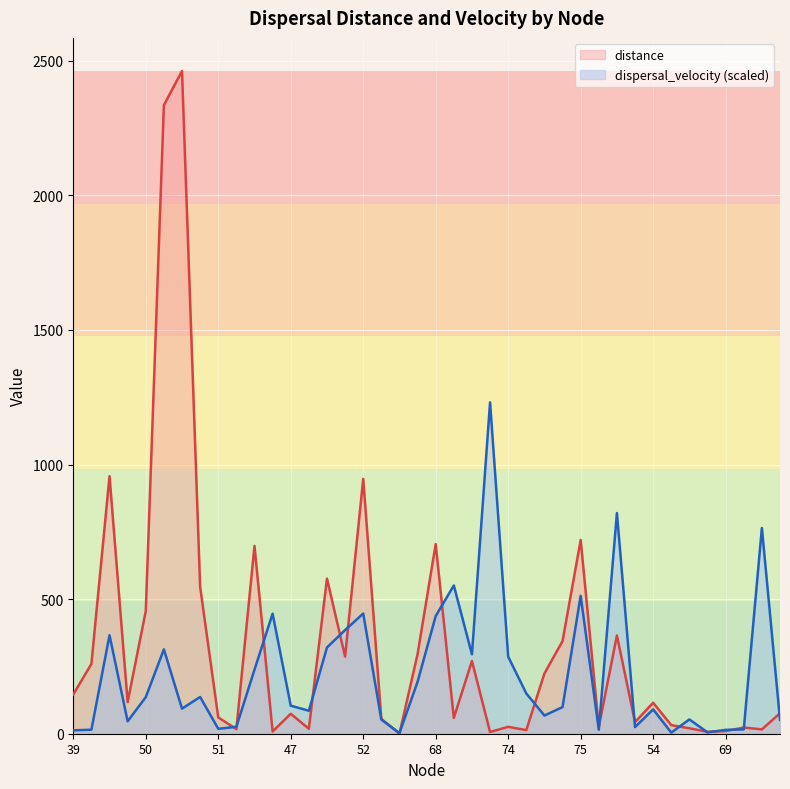

What is the sum of the distance values at 63 and 56?

43.1